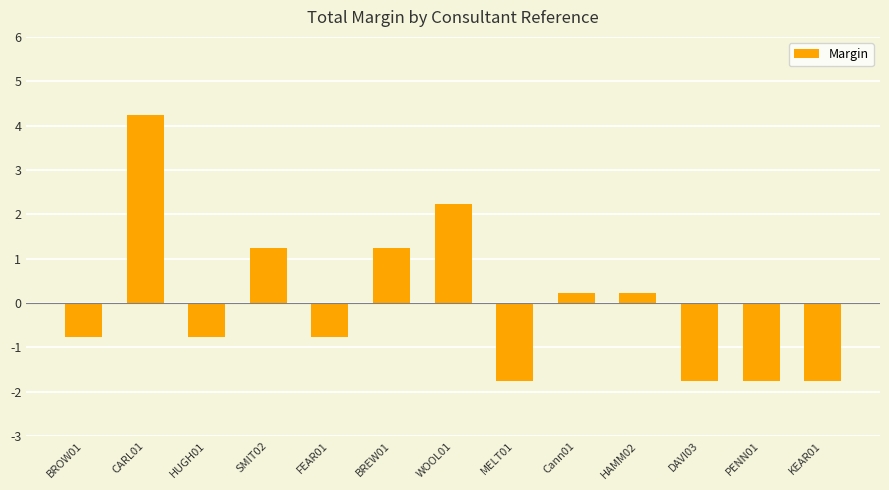

What is the difference between the values at BREW01 and Cann01?

1.0